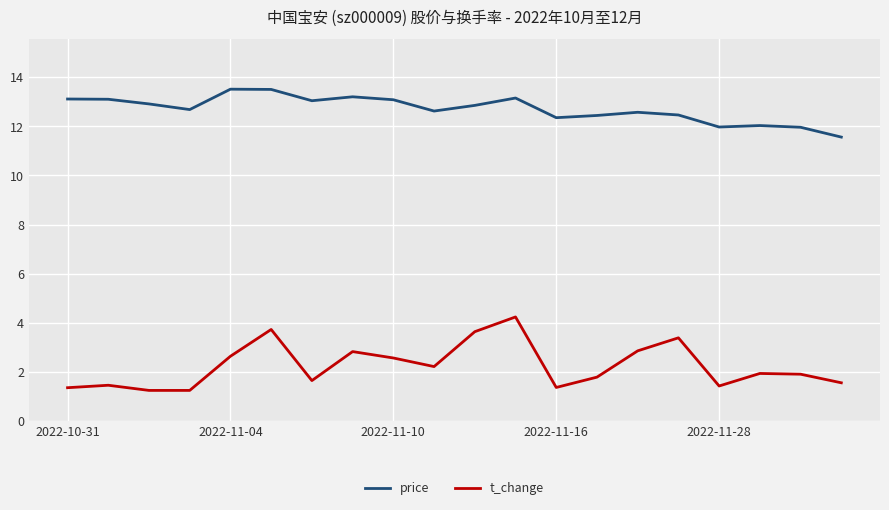

Which series has the largest total across all categories?

price